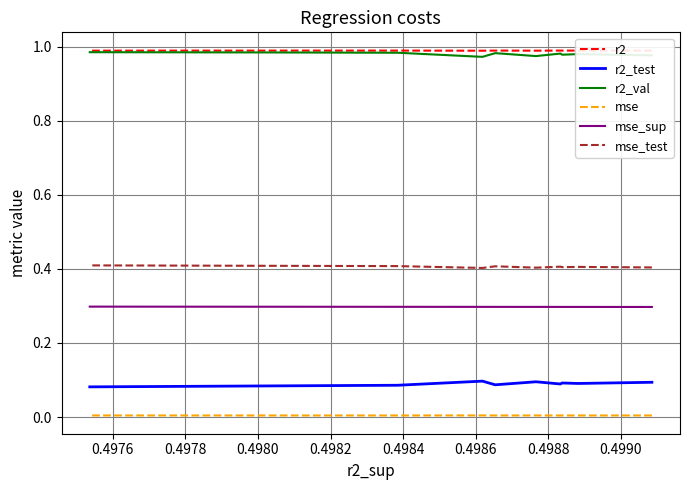

At 0.4984, list the series in order from largest to smallest.

r2, r2_val, mse_test, mse_sup, r2_test, mse